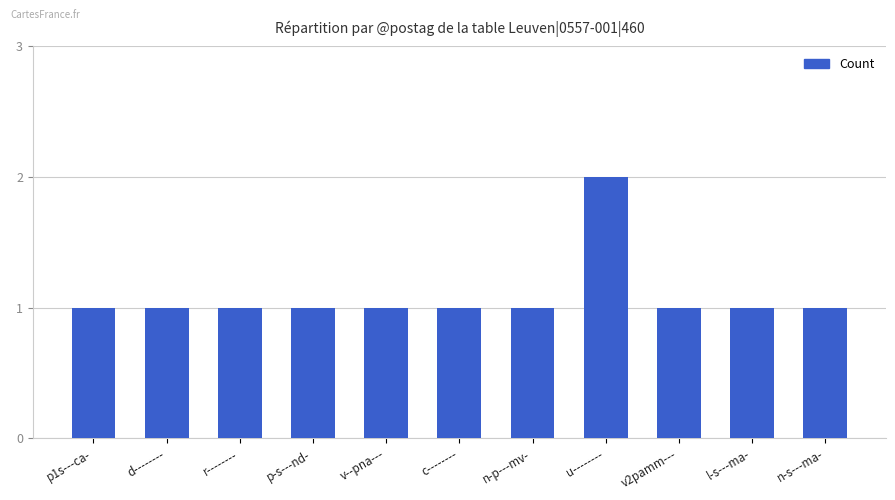

Which label corresponds to the largest value in the chart?

u--------